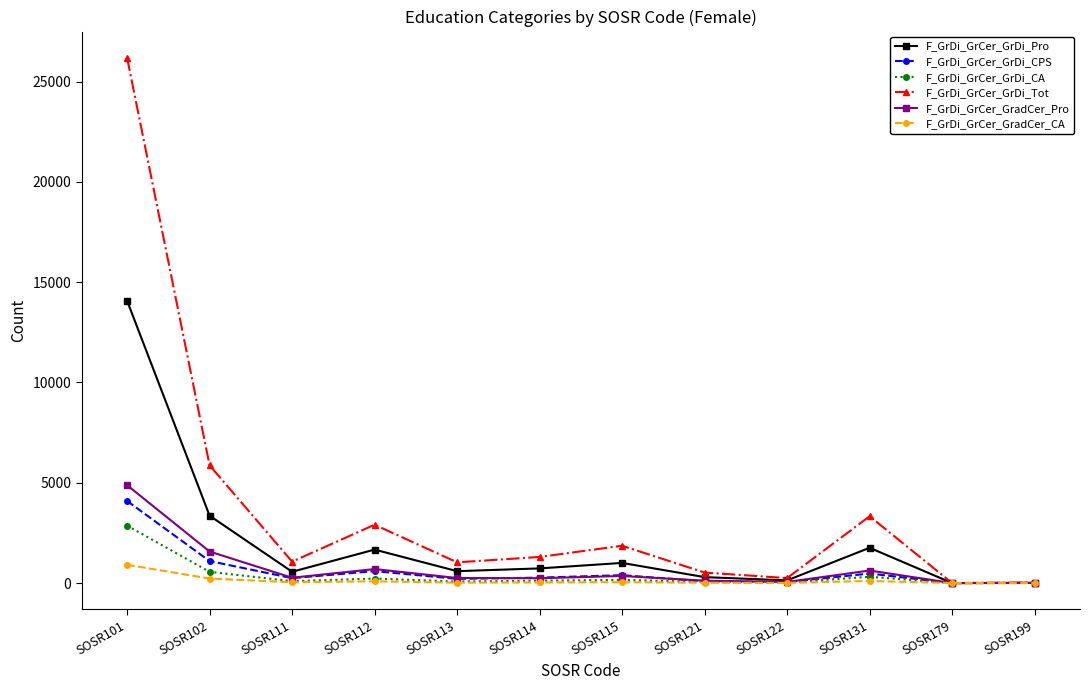

What is the value of the F_GrDi_GrCer_GrDi_Pro point at the 10th from the left?

1759